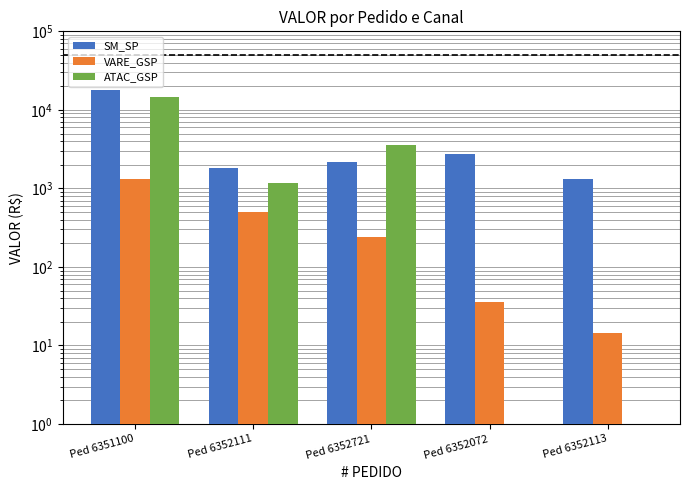

Between Ped 6351100 and Ped 6352113, which is larger?

Ped 6351100